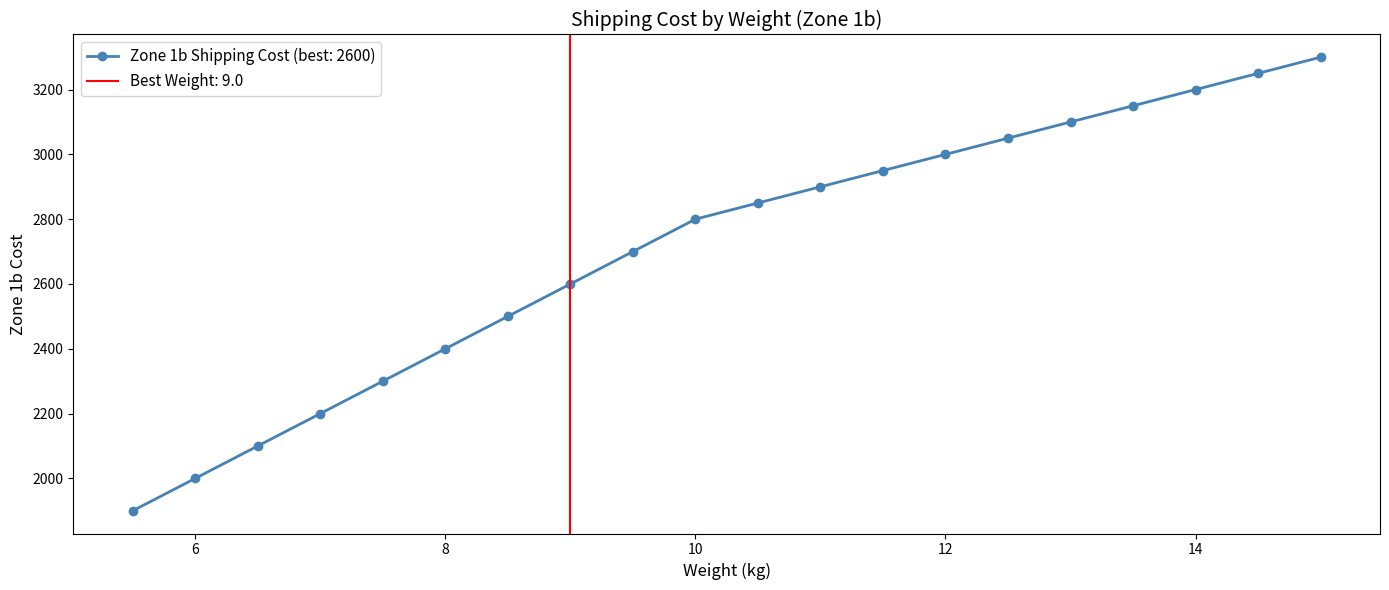

Rank the categories by value from highest to lowest.

15.0, 14.5, 14.0, 13.5, 13.0, 12.5, 12.0, 11.5, 11.0, 10.5, 10.0, 9.5, 9.0, 8.5, 8.0, 7.5, 7.0, 6.5, 6.0, 5.5